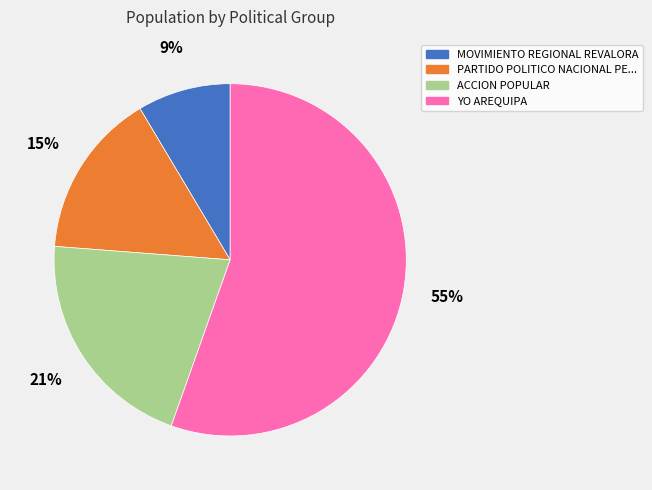

Is there a majority slice in this chart?

Yes